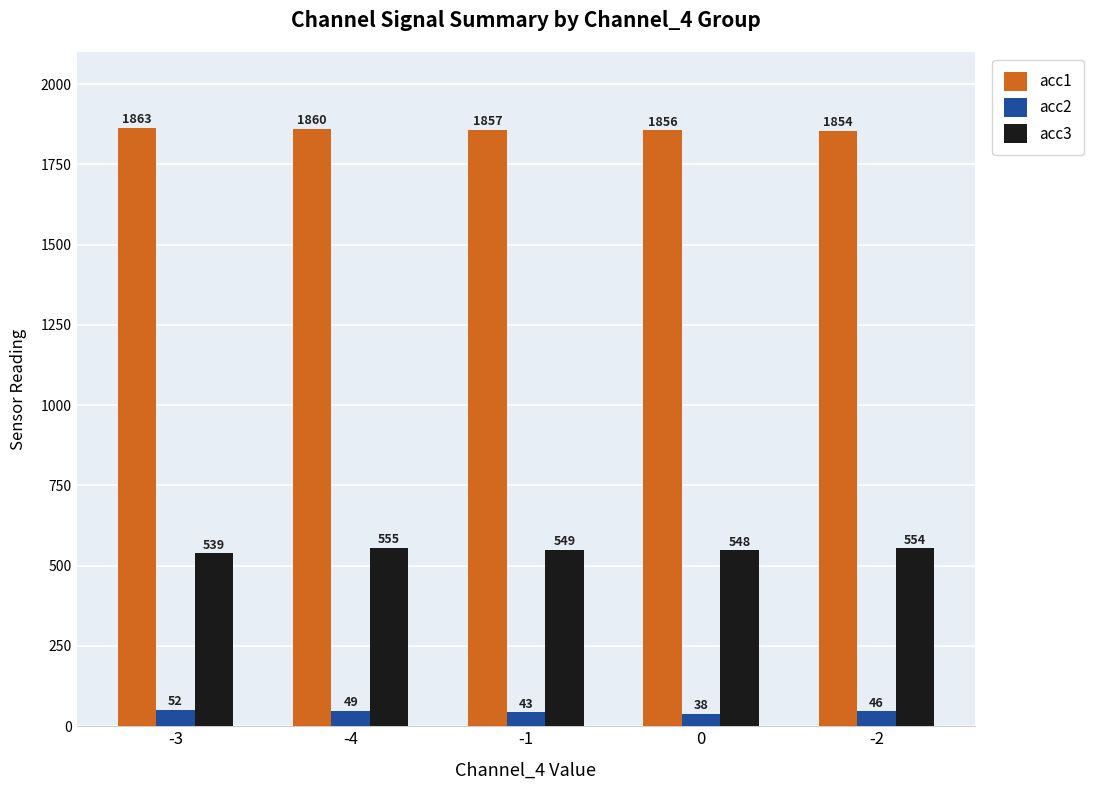

What is the approximate value of acc3 at -2?

554